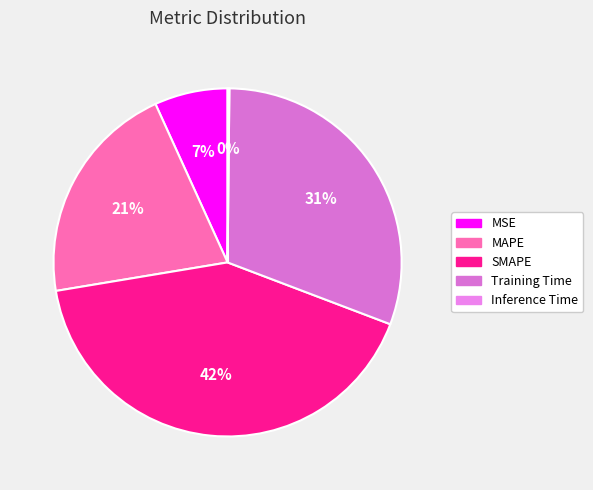

Is MSE the majority of the pie?

No